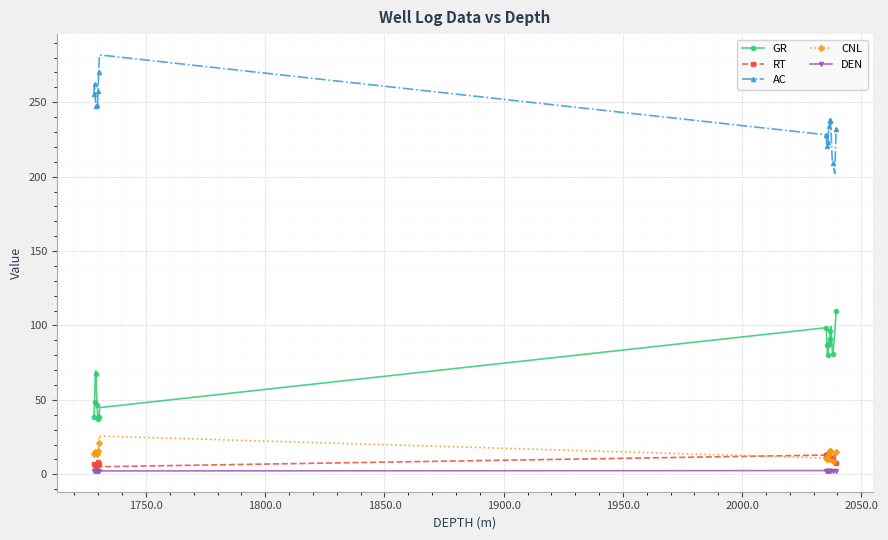

True or false: DEN has more than 0 interior local peaks.

True